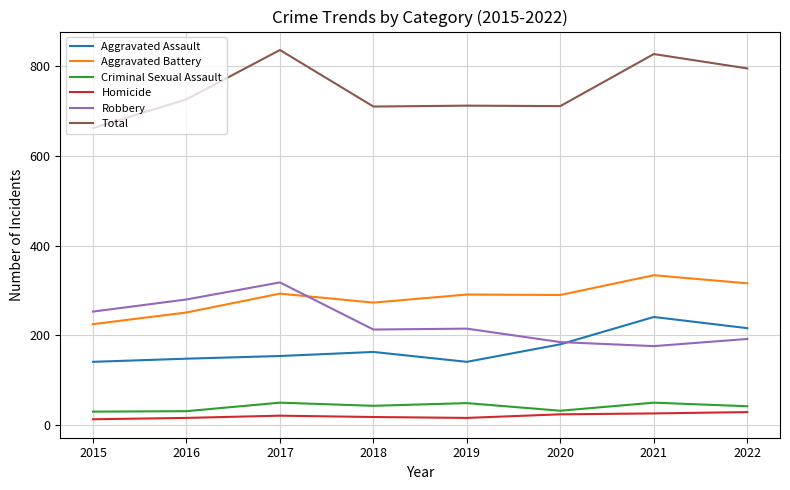

Is it true that Aggravated Assault equals 234 at 2015?

False